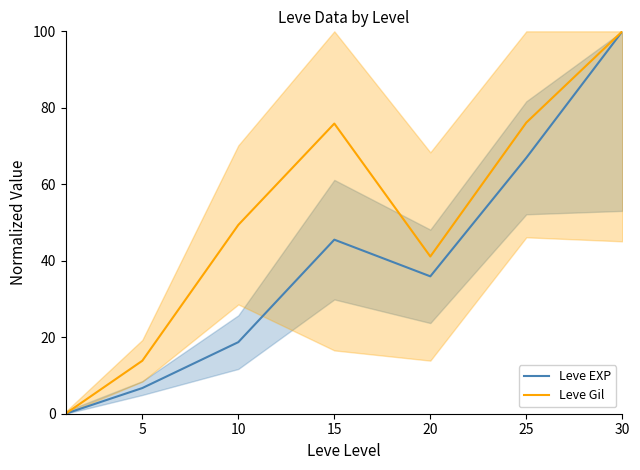

The Leve Gil series shows 100.0 at 30. True or false?

True